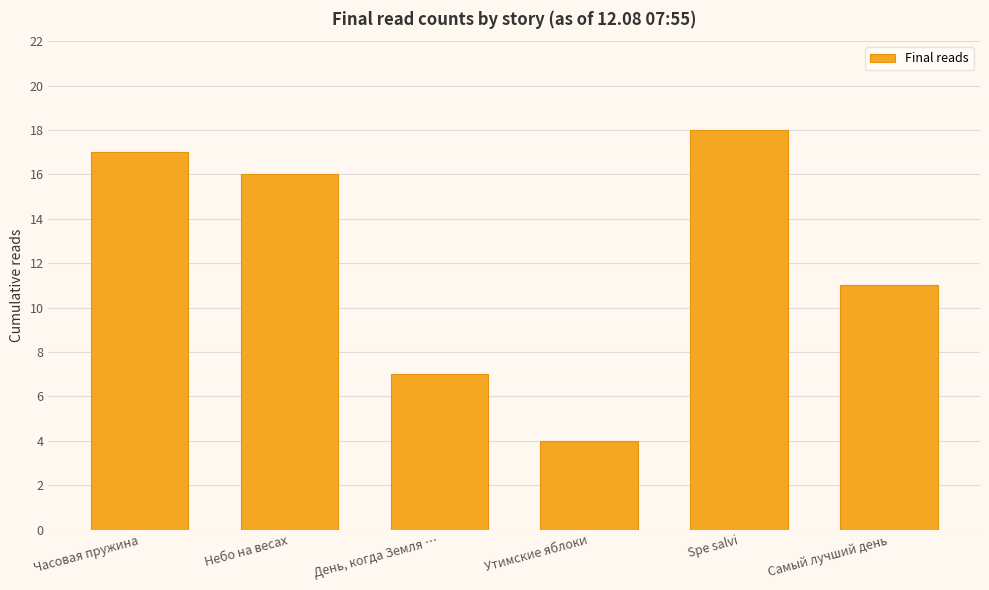

Rank the categories by value from highest to lowest.

Spe salvi, Часовая пружина, Небо на весах, Самый лучший день, День, когда Земля …, Утимские яблоки